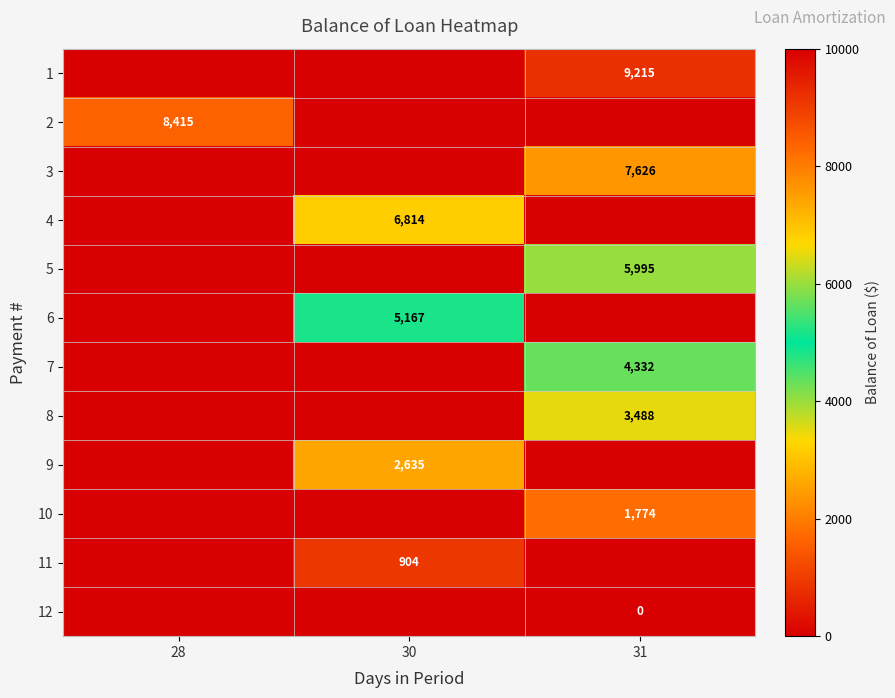

The 9 series shows 4128.2 at 30. True or false?

False